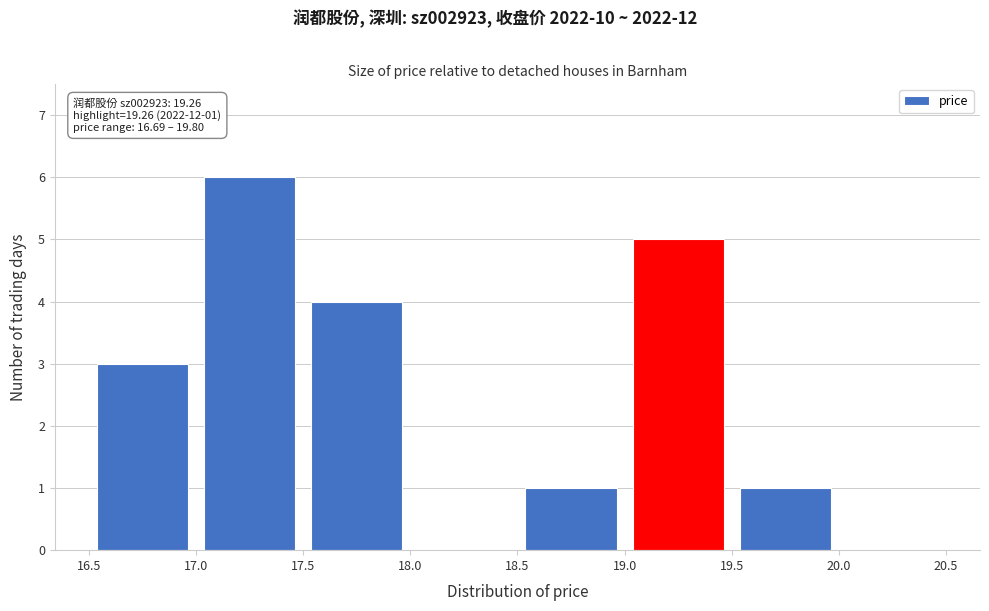

Which range on the x-axis has the tallest bar?

17.0 to 17.5